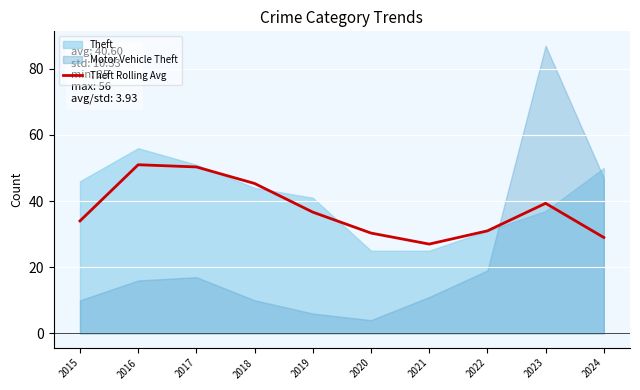

Between 2022 and 2016, which is larger?

2016